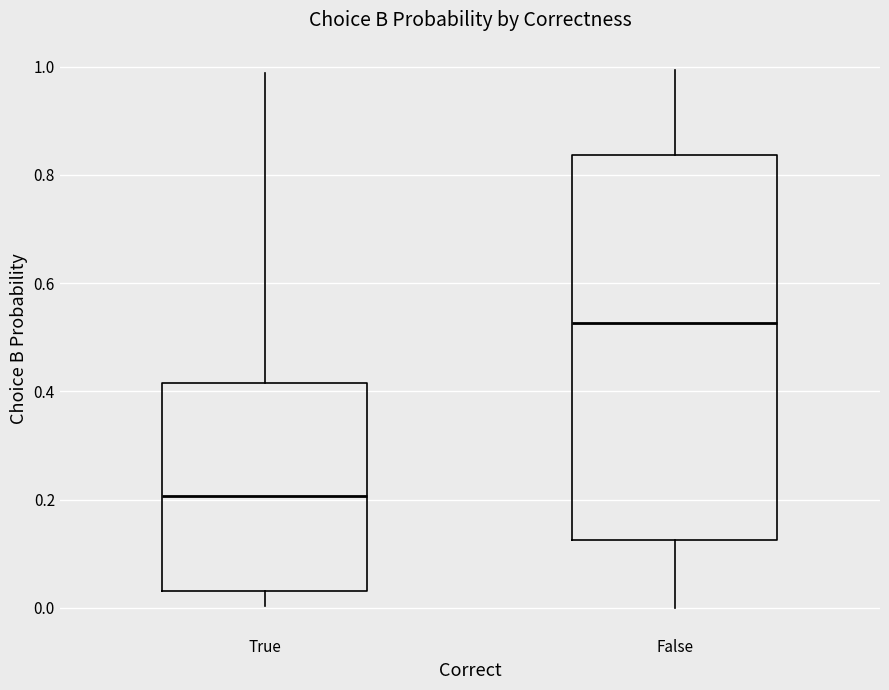

Where does the lower whisker of the box for False end on the y-axis? The values are not printed on the chart, so give them approximately, as read against the axis.

0.00